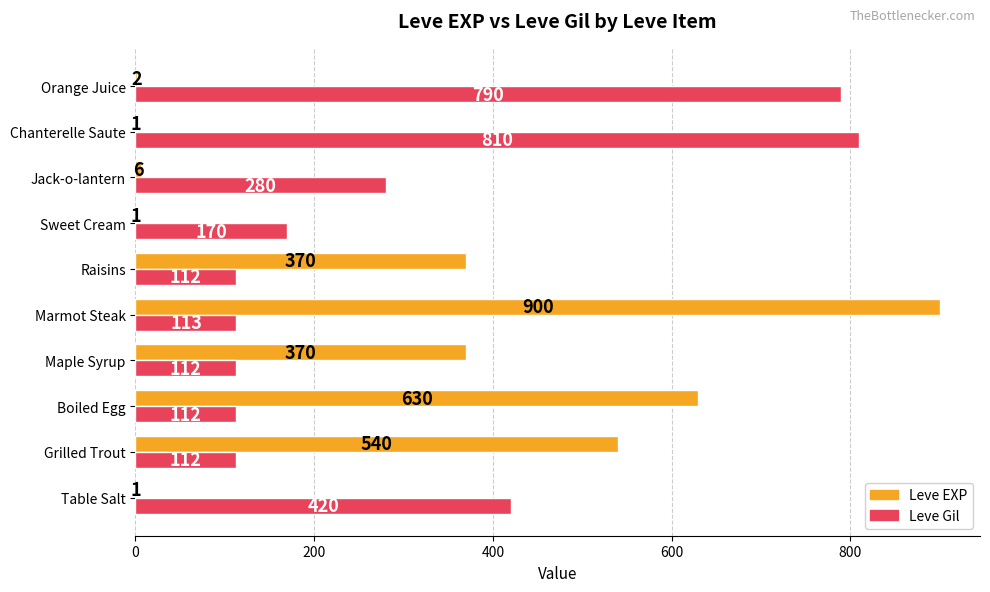

Which series has the largest total across all categories?

Leve Gil